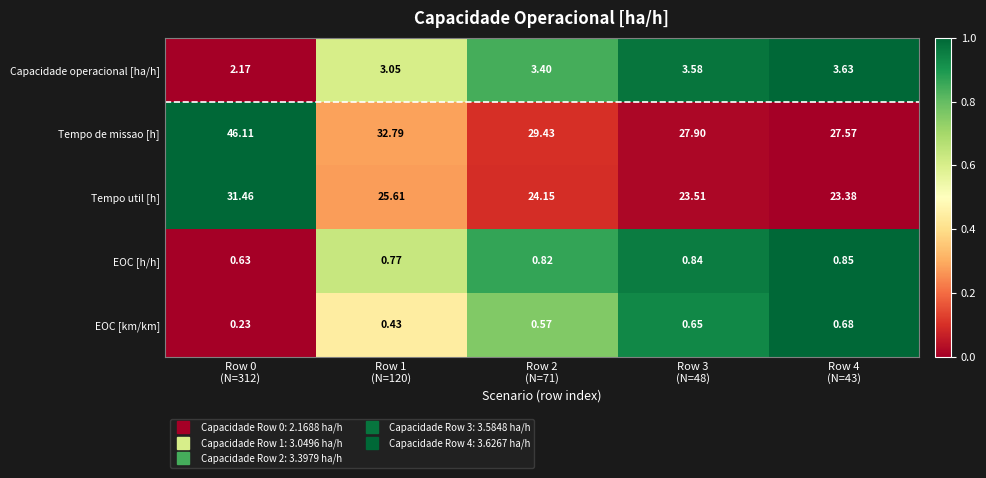

Which series has the largest range (max minus min)?

Tempo de missao [h]